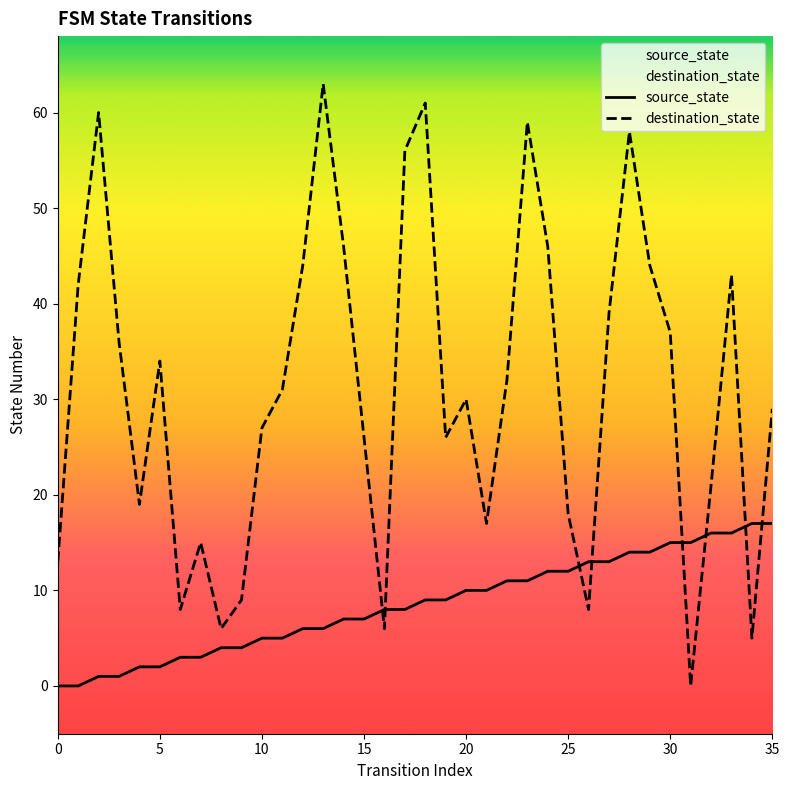

Reading left to right, extract all data points from this chart.

source_state: 0	0	1	1	2	2	3	3	4	4	5	5	6	6	7	7	8	8	9	9	10	10	11	11	12	12	13	13	14	14	15	15	16	16	17	17
destination_state: 13	42	60	36	19	34	8	15	6	9	27	31	44	63	46	26	6	56	61	26	30	17	32	59	46	18	8	39	58	44	37	0	21	43	5	29